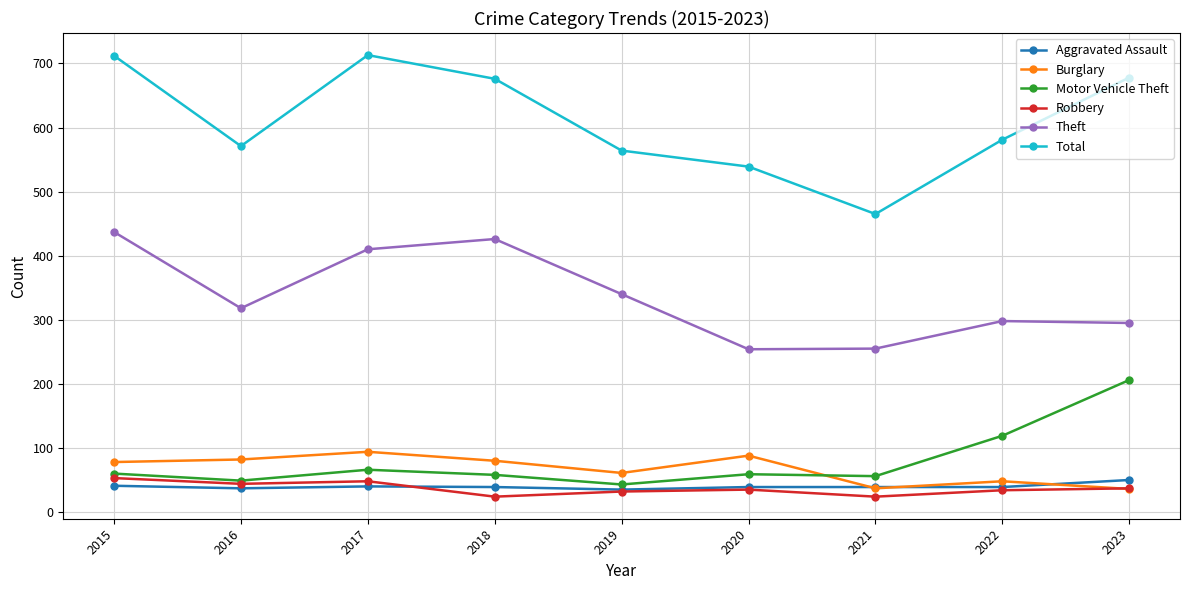

Which series has the largest range (max minus min)?

Total